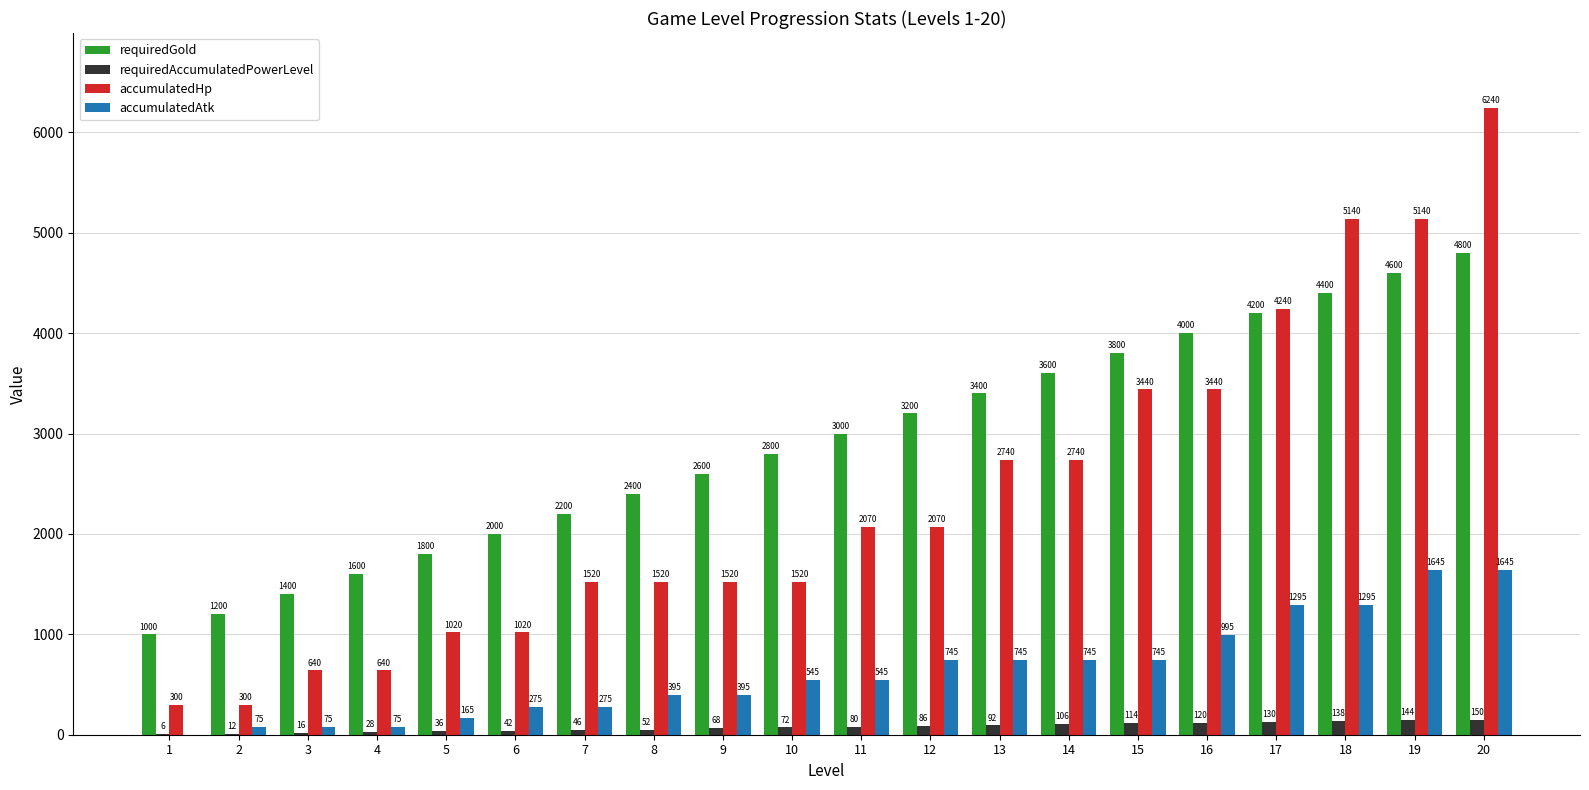

What is the greatest value displayed?

6240